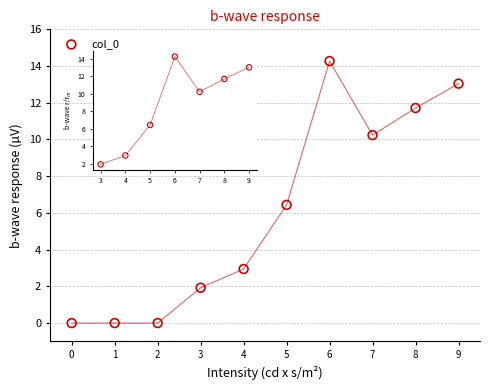

What Y value in the scatter plot is closest to 7?

6.4